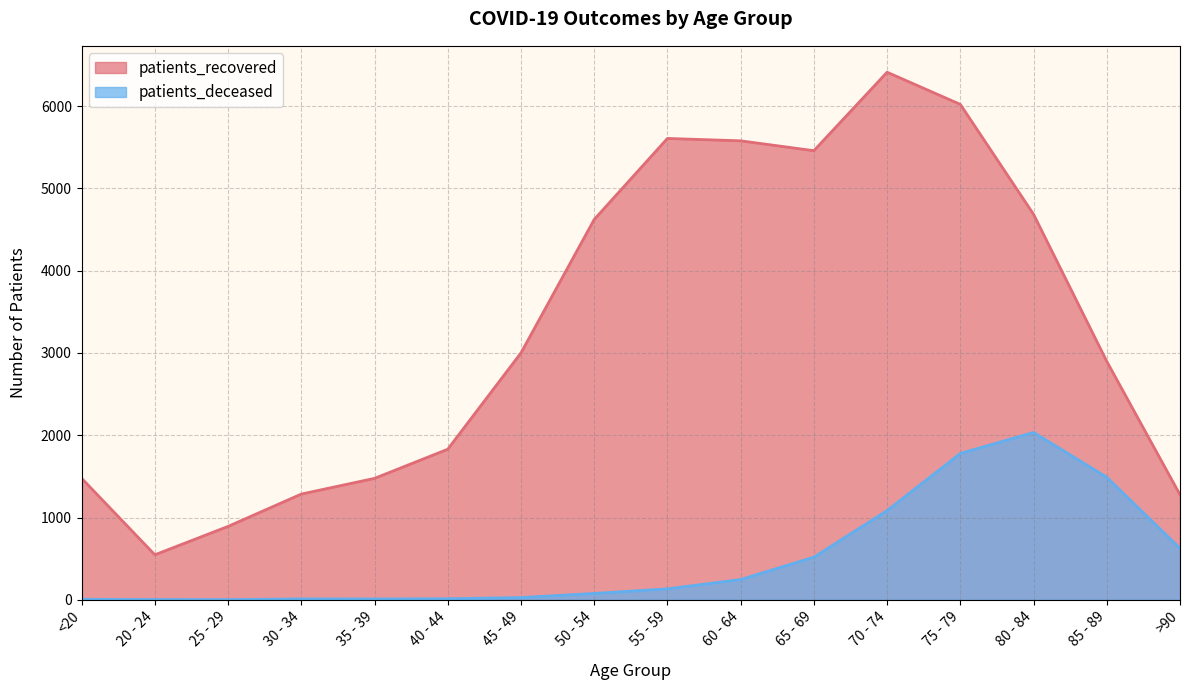

True or false: patients_recovered and patients_deceased intersect in this chart.

False